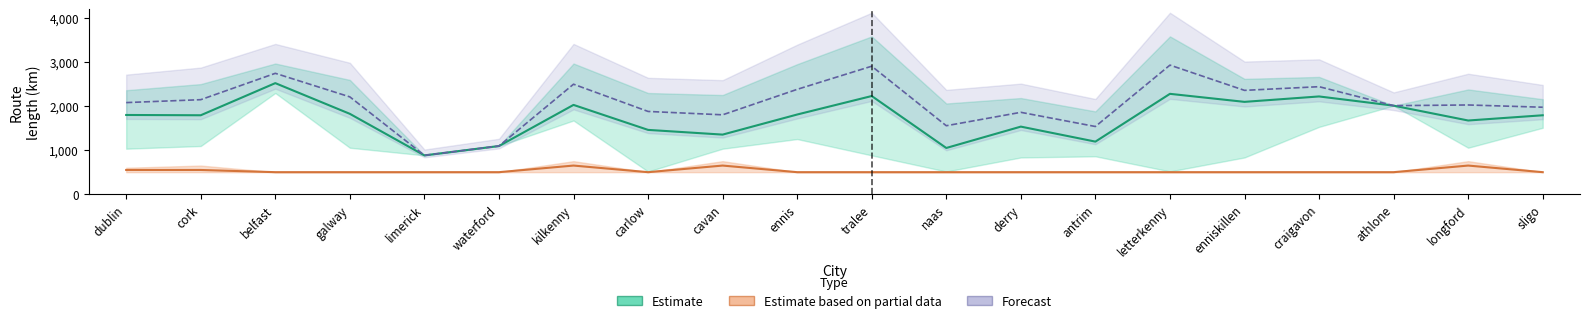

Is the value of Avg NumLanes (Estimate based on partial) at galway greater than the value of Avg Length (Estimate) at limerick?

No